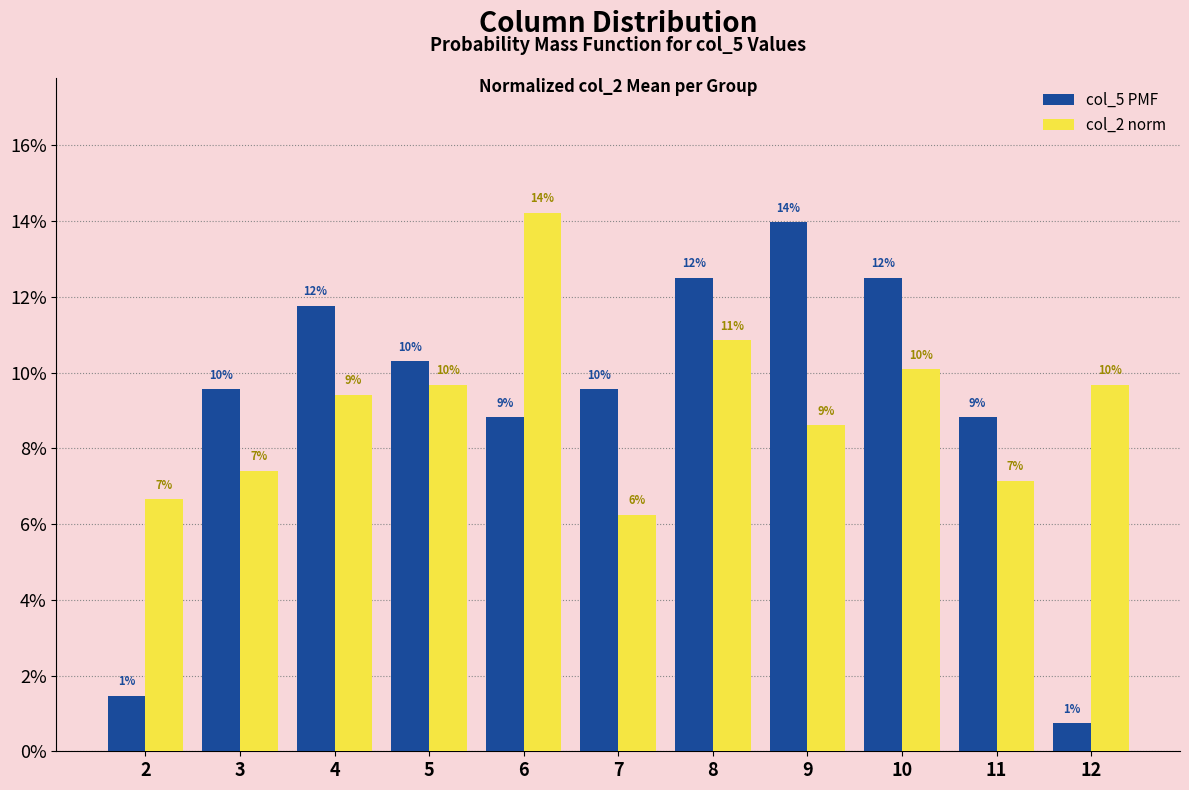

Does the chart contain stacked bars?

No